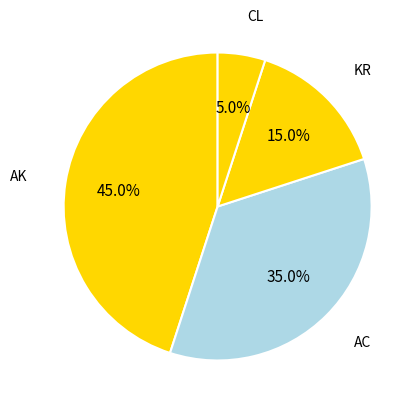

The KR slice represents 29% of the pie. True or false?

False